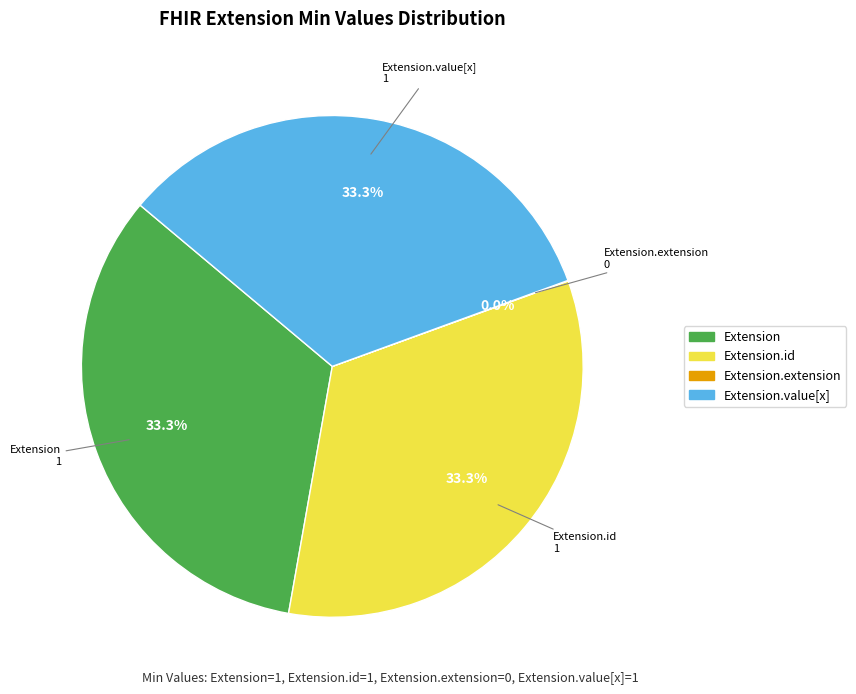

Does any single category account for the majority?

No